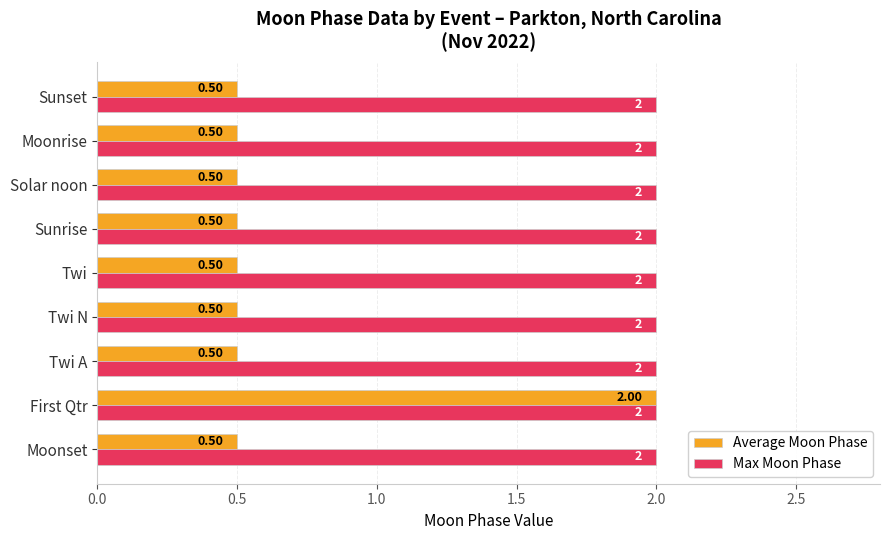

Which series has the widest spread of values?

Average Moon Phase